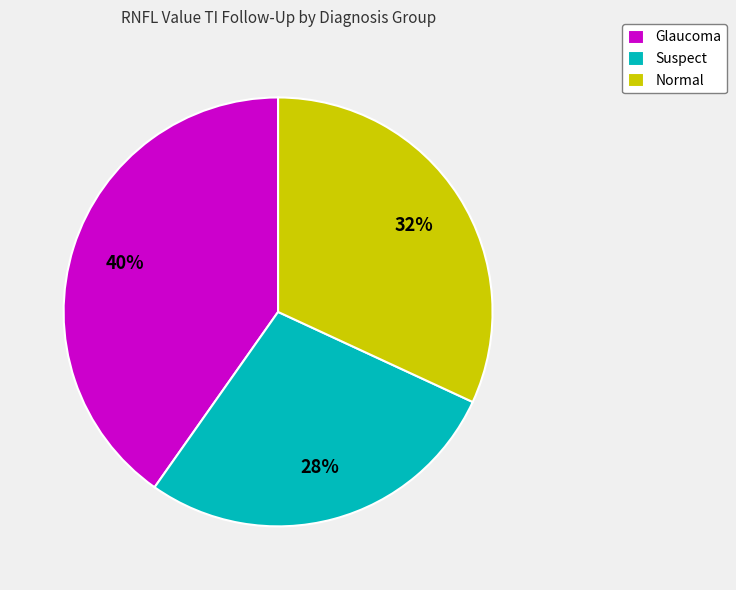

Is there any slice that represents more than half of the pie?

No